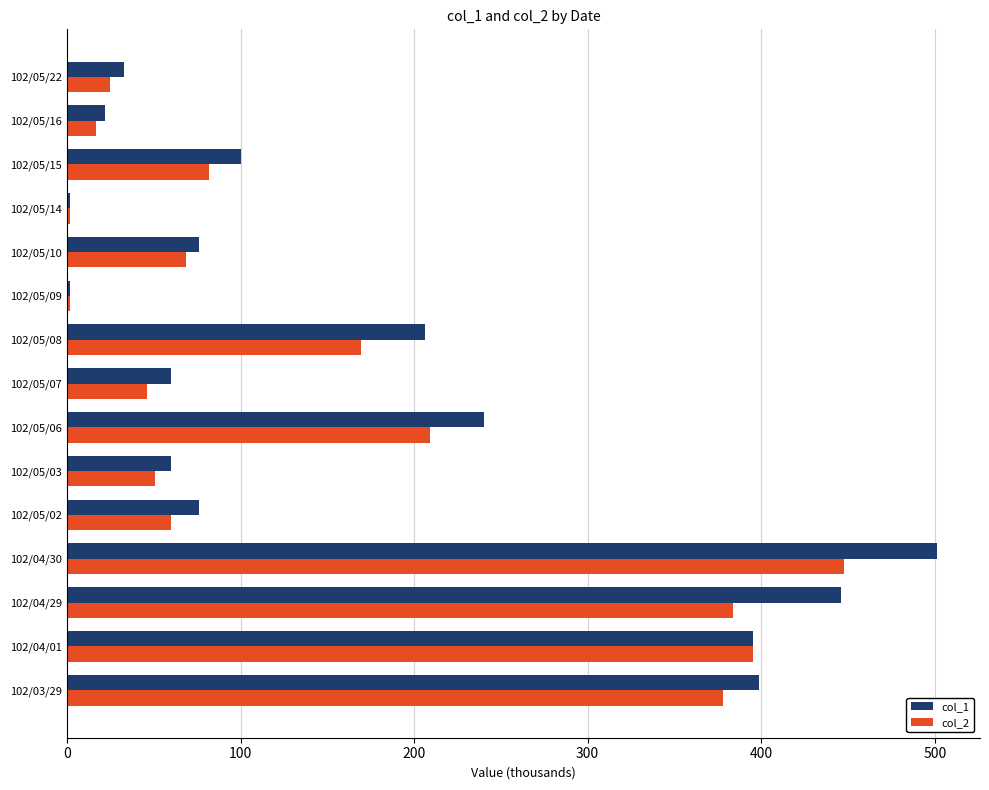

At which category is the sum across all series the highest?

102/04/30